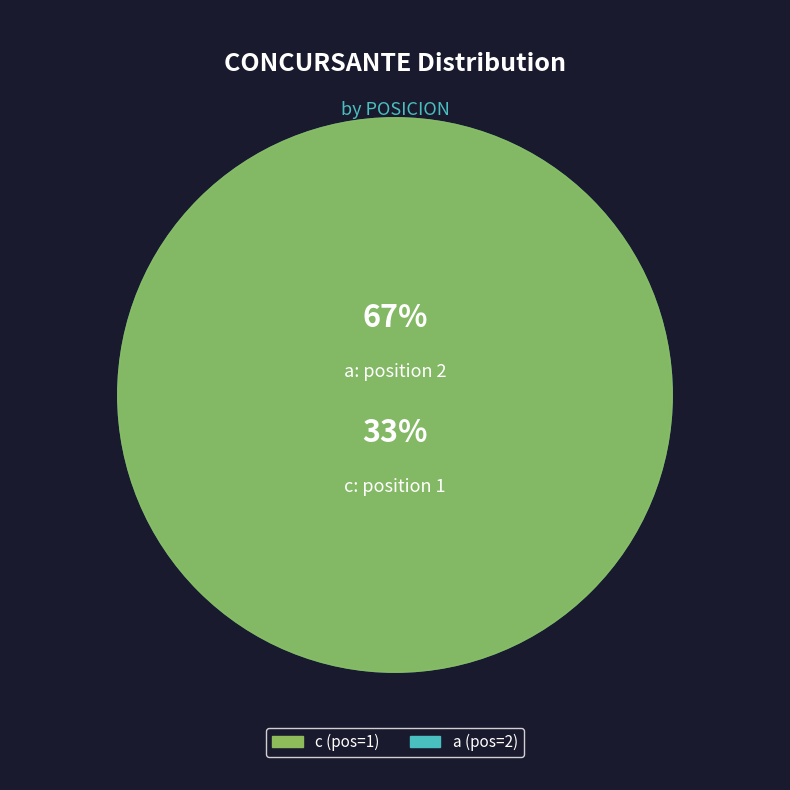

Rank the categories by value from lowest to highest.

c, a